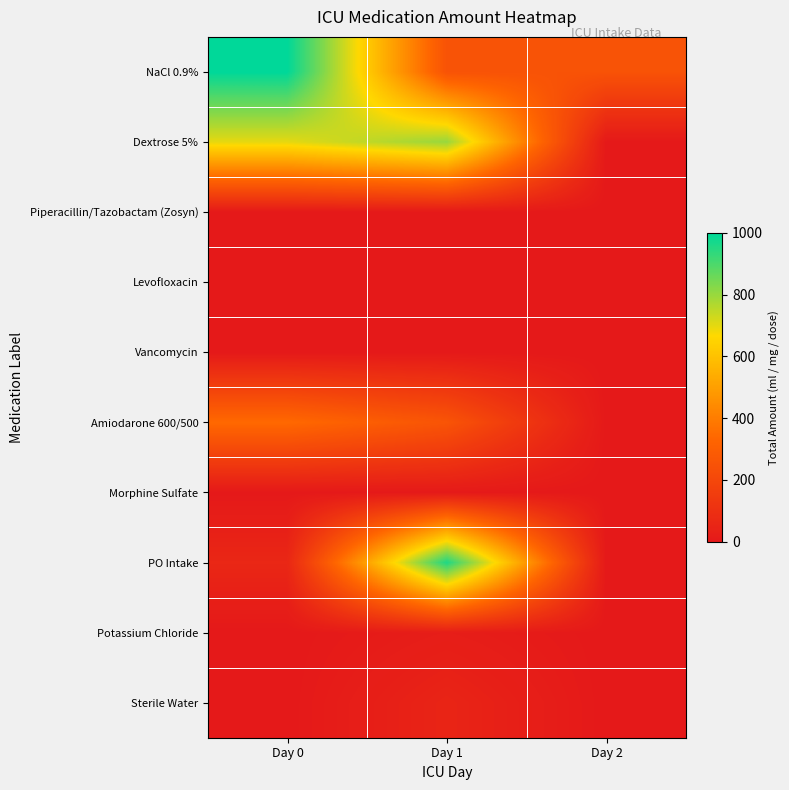

Reading left to right, transcribe all the data shown in this chart.

NaCl 0.9%: Day 0=1000.0	Day 1=250.0	Day 2=250.0
Dextrose 5%: Day 0=700.0	Day 1=800.0	Day 2=0.0
Piperacillin/Tazobactam (Zosyn): Day 0=1.0	Day 1=2.0	Day 2=0.0
Levofloxacin: Day 0=1.0	Day 1=1.0	Day 2=0.0
Vancomycin: Day 0=1.0	Day 1=1.0	Day 2=0.0
Amiodarone 600/500: Day 0=343.0	Day 1=257.0	Day 2=0.0
Morphine Sulfate: Day 0=0.5	Day 1=3.5	Day 2=0.0
PO Intake: Day 0=60.0	Day 1=960.0	Day 2=0.0
Potassium Chloride: Day 0=0.0	Day 1=20.0	Day 2=0.0
Sterile Water: Day 0=0.0	Day 1=50.0	Day 2=0.0